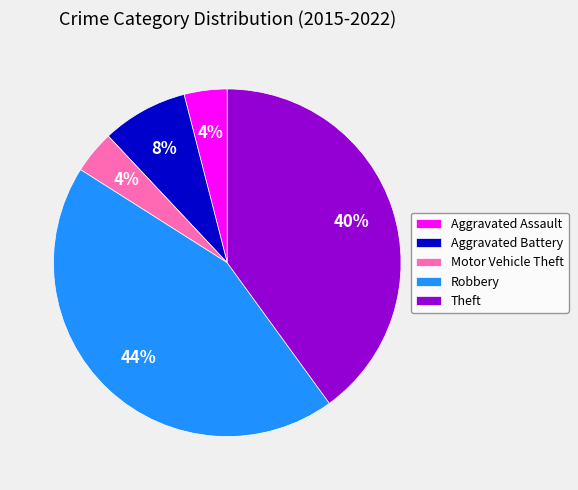

To the nearest percent, what percentage of the pie is Aggravated Assault?

4%